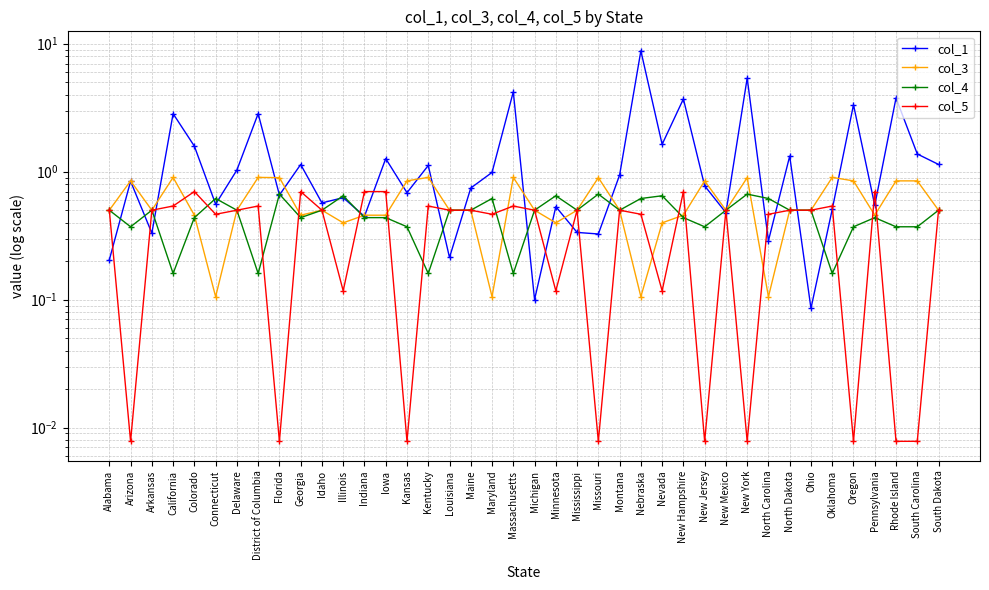

Is it true that col_4 equals 0.4 at New Hampshire?

True